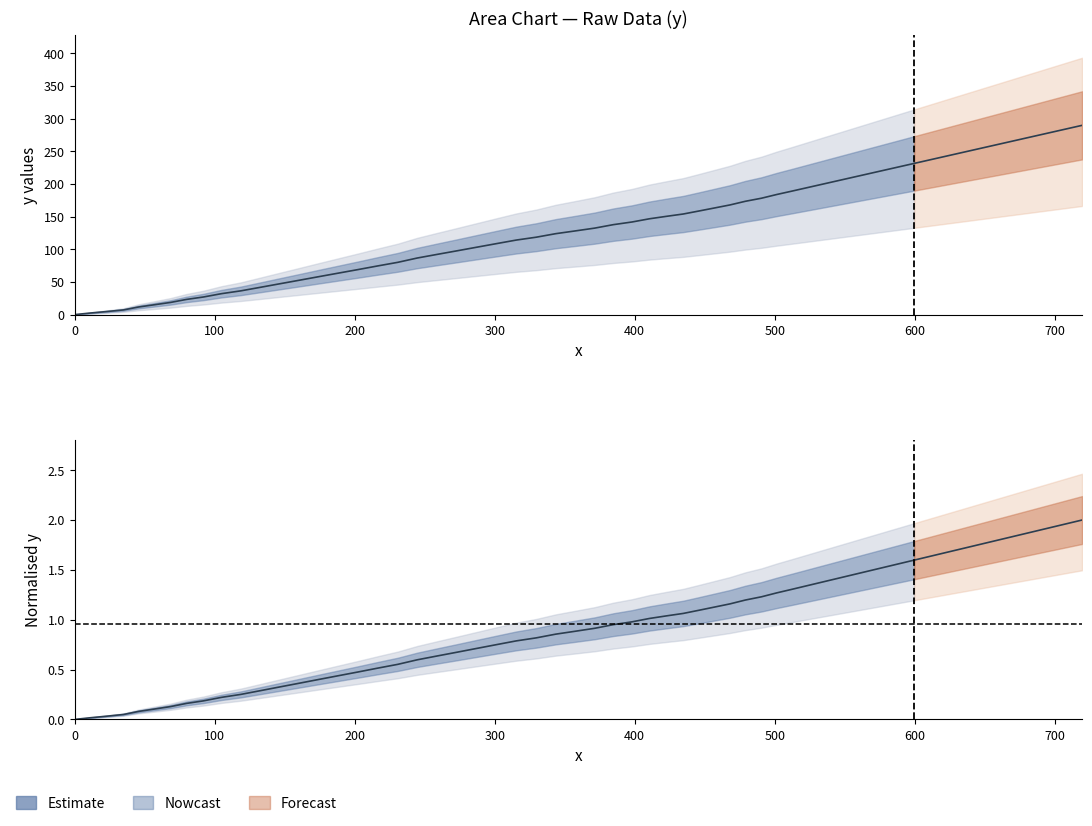

What is the sum of all values?

21.6